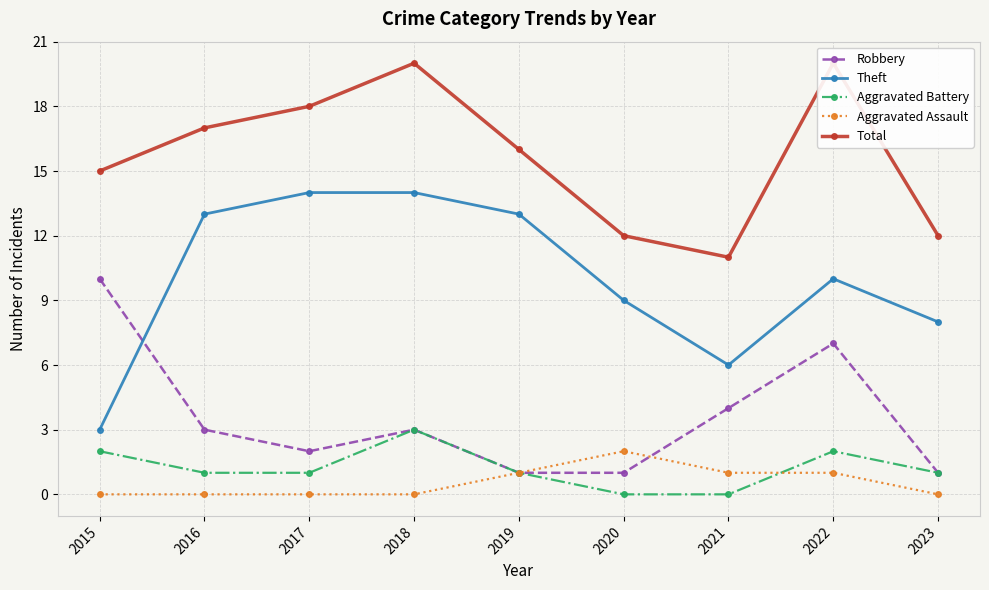

Which category has the highest value across all series?

2018